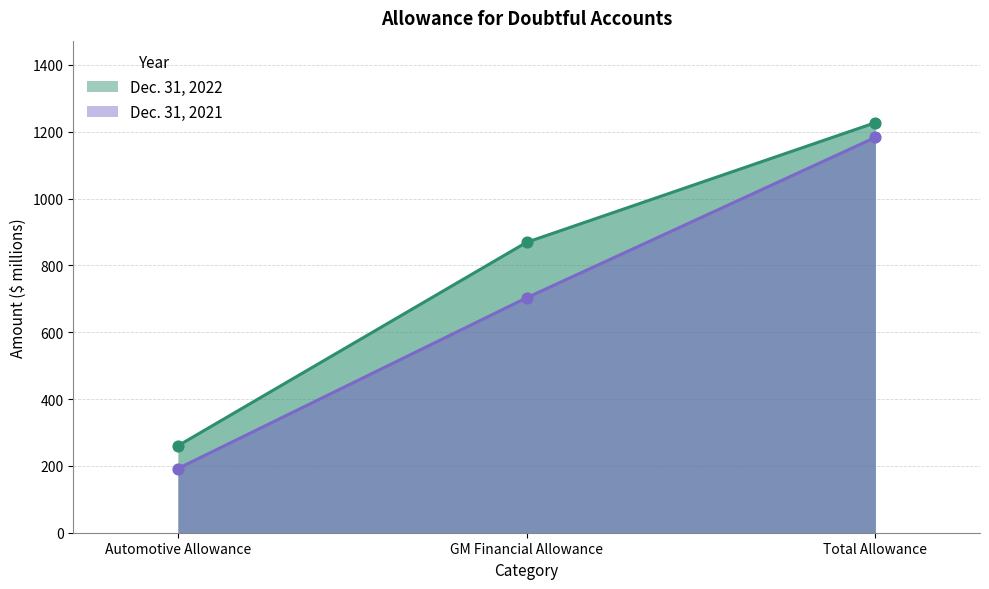

Which series contains the highest Y value?

Dec. 31, 2022